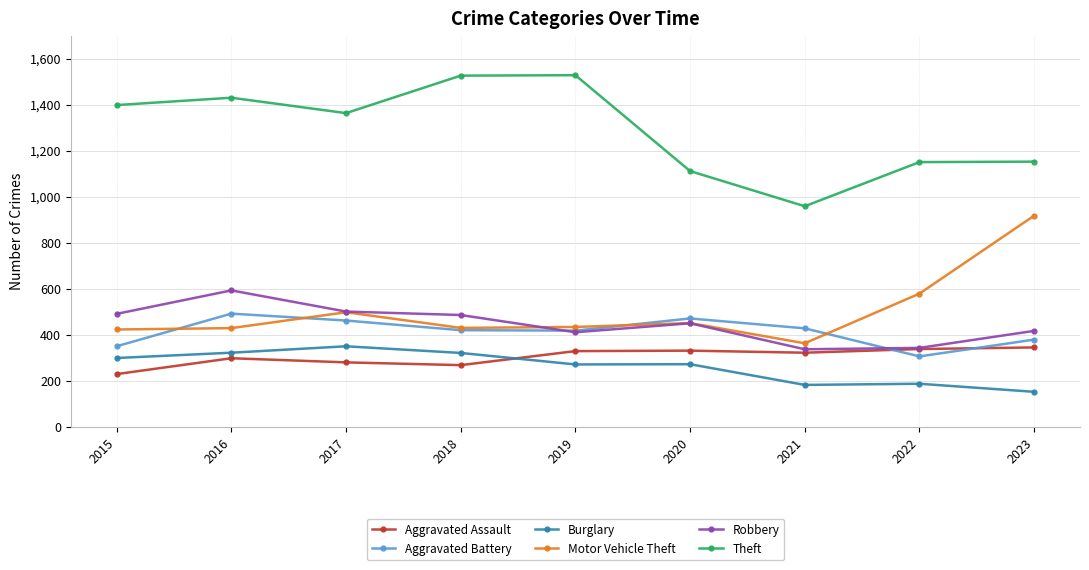

Rank the series at 2021 from lowest to highest value.

Burglary, Aggravated Assault, Robbery, Motor Vehicle Theft, Aggravated Battery, Theft